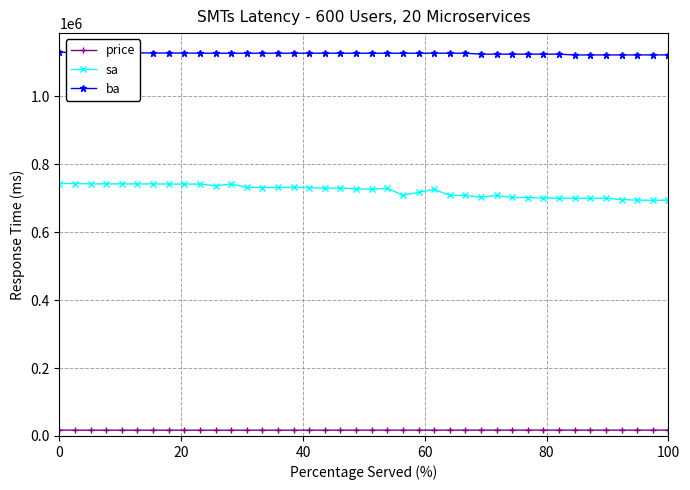

True or false: ba and price cross at least once.

False